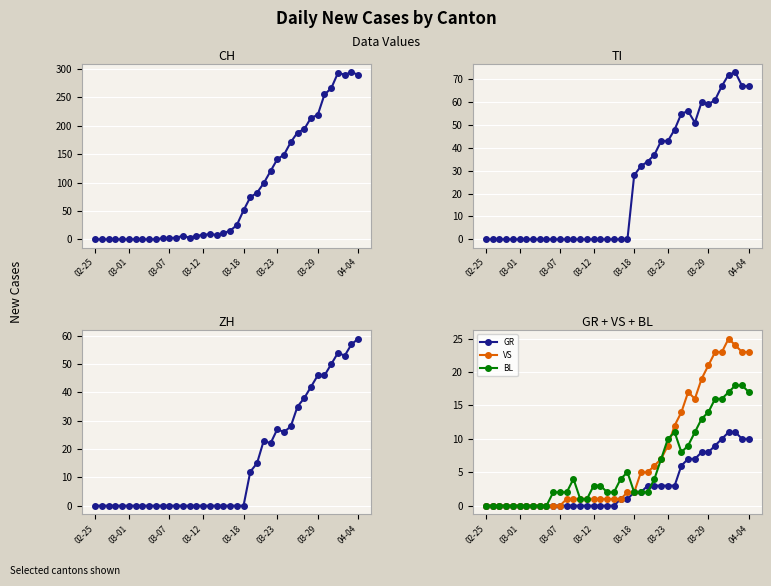

True or false: BL has a value of 17 at 04-04.

True